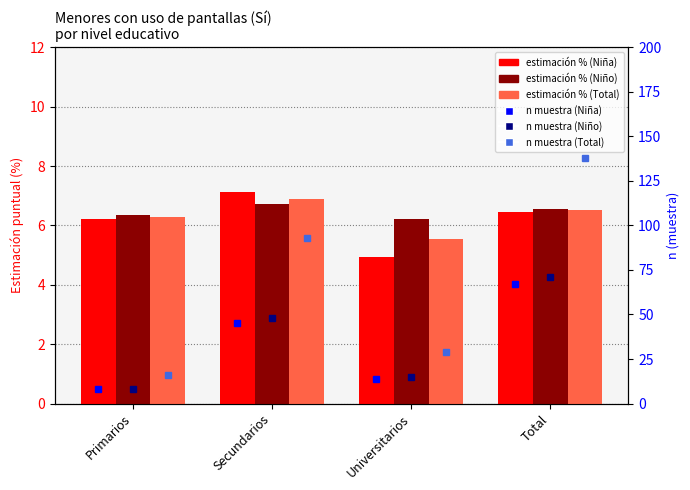

At which category is the sum across all series the highest?

Total